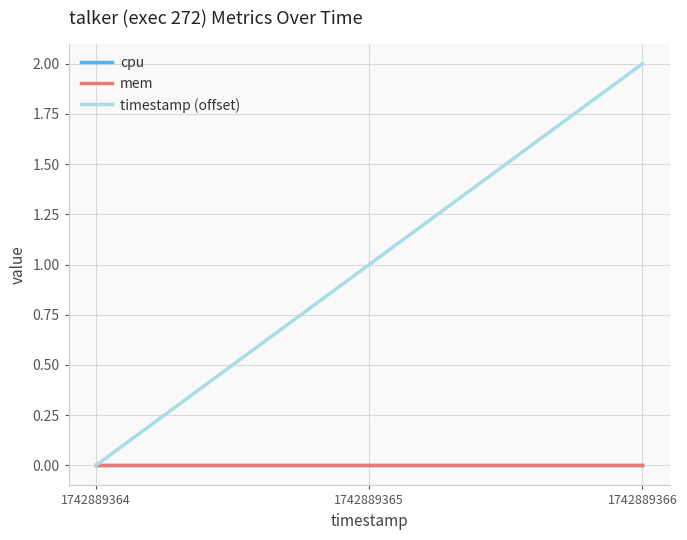

At 1742889365, list the series in order from largest to smallest.

timestamp (offset), cpu, mem